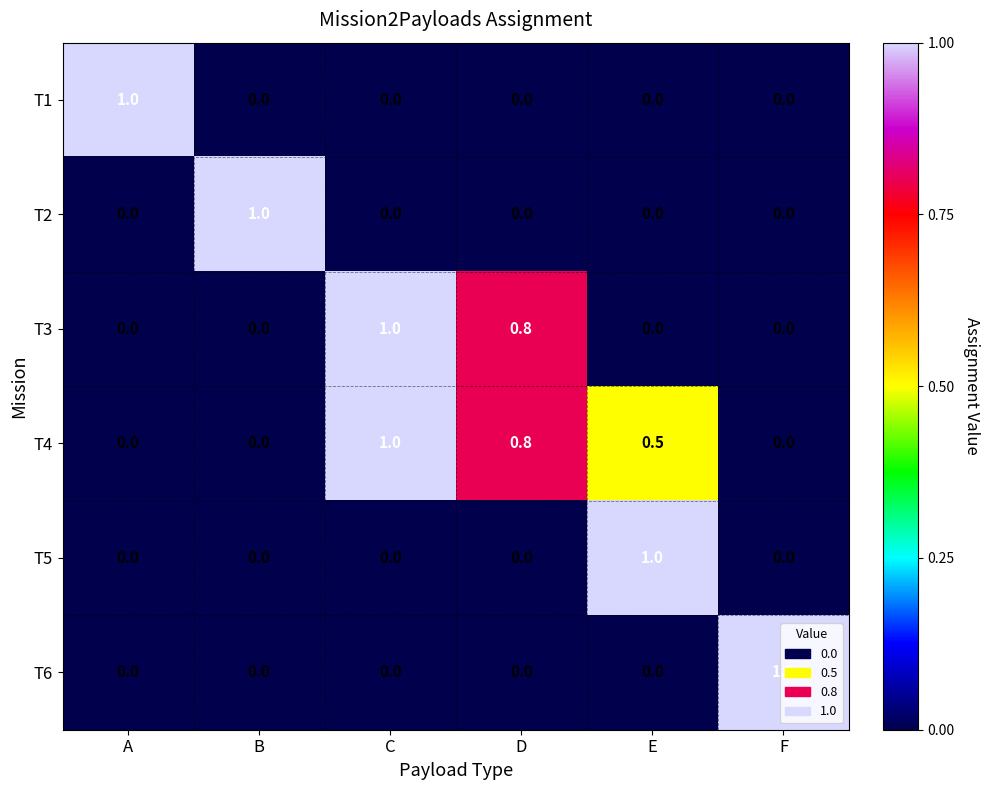

What is the difference between the maximum and minimum values in the T3 series?

1.0